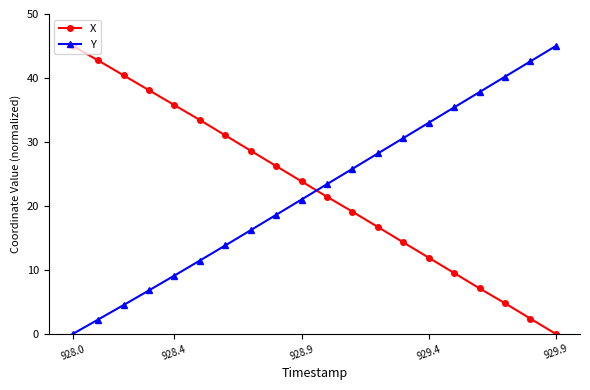

How many values in Y are above zero?

19